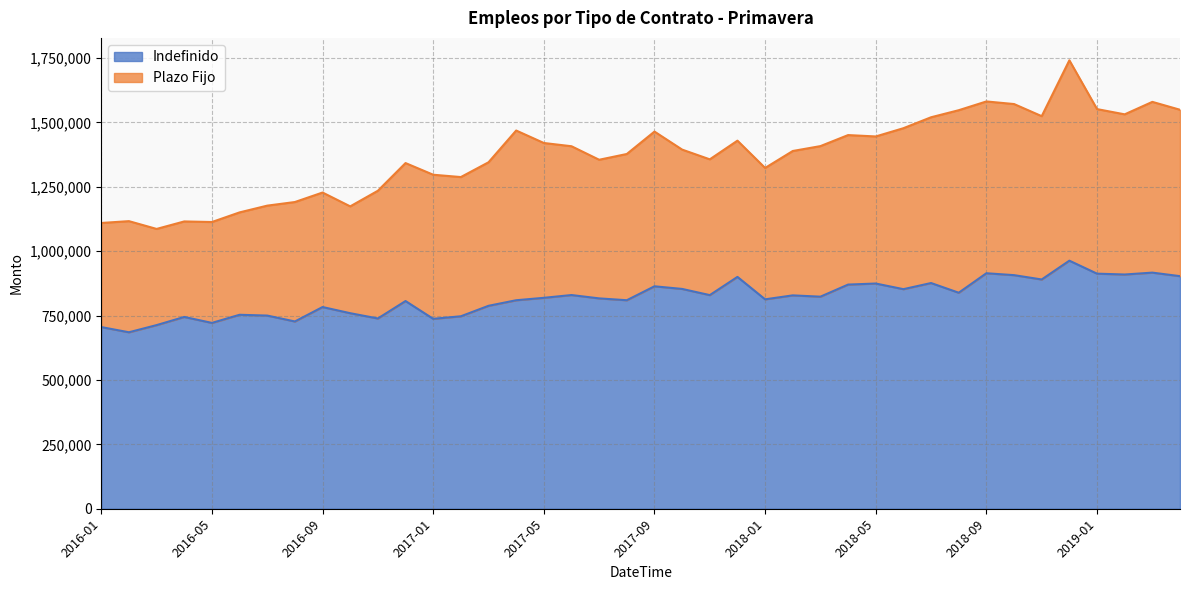

Where is the first local maximum?

2016-04